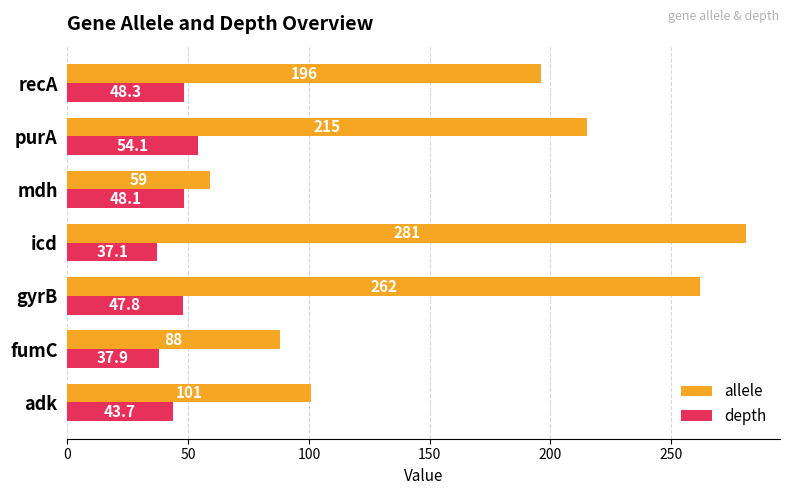

Which series has the largest range (max minus min)?

allele